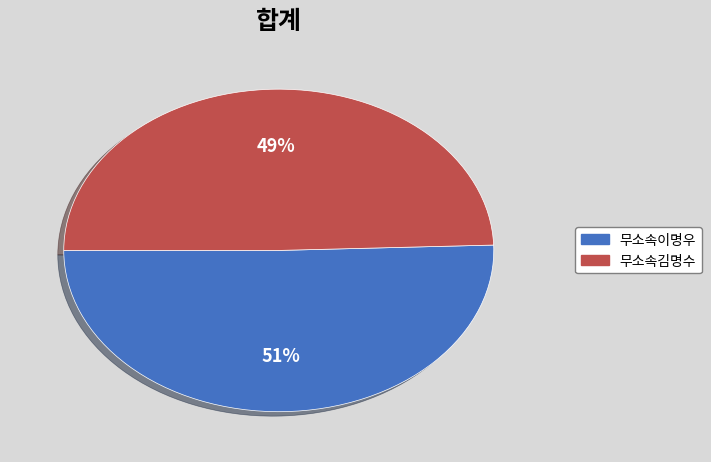

What is the largest slice in the pie chart?

무소속이명우